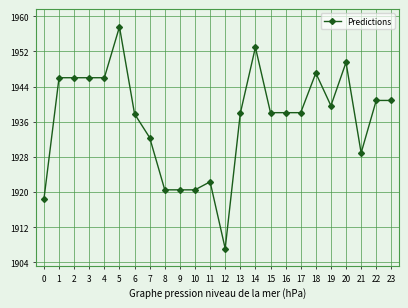

Which has a higher value, 22 or 3?

3